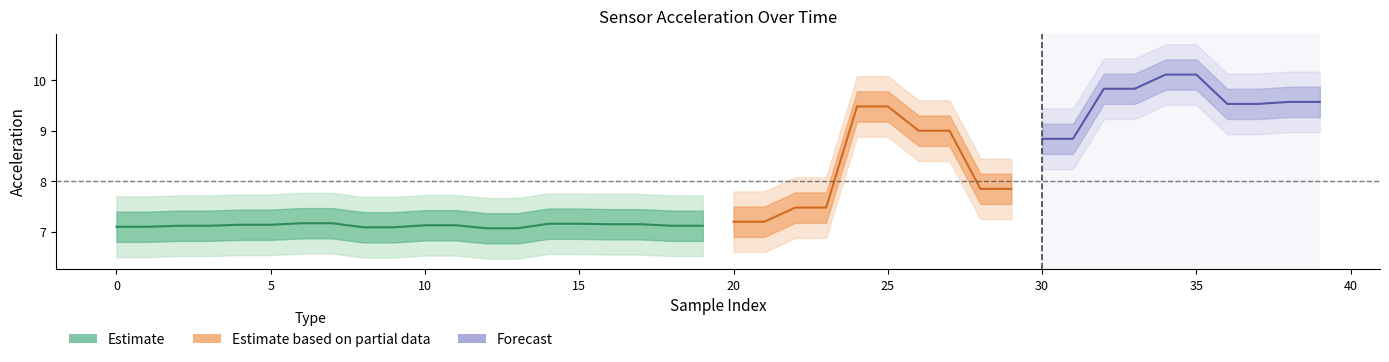

How many lines are shown in the chart?

3